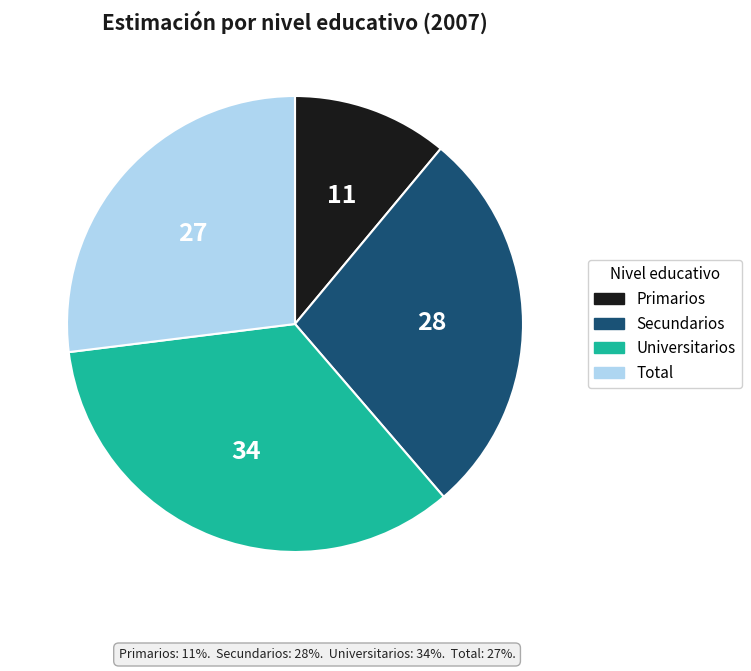

Which category has the biggest portion of the pie?

Universitarios